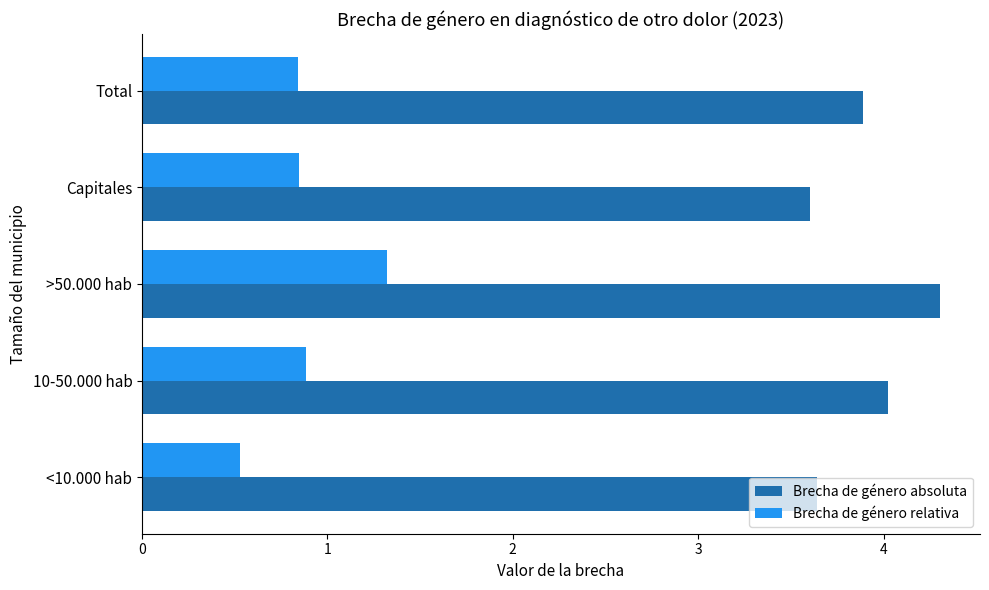

Which series has the largest range (max minus min)?

Brecha de género relativa